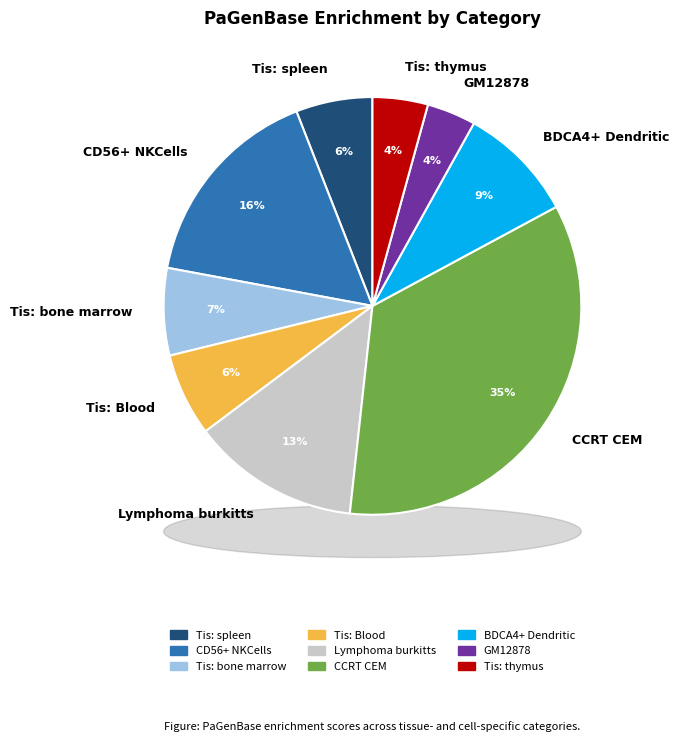

How many segments does this pie chart have?

9